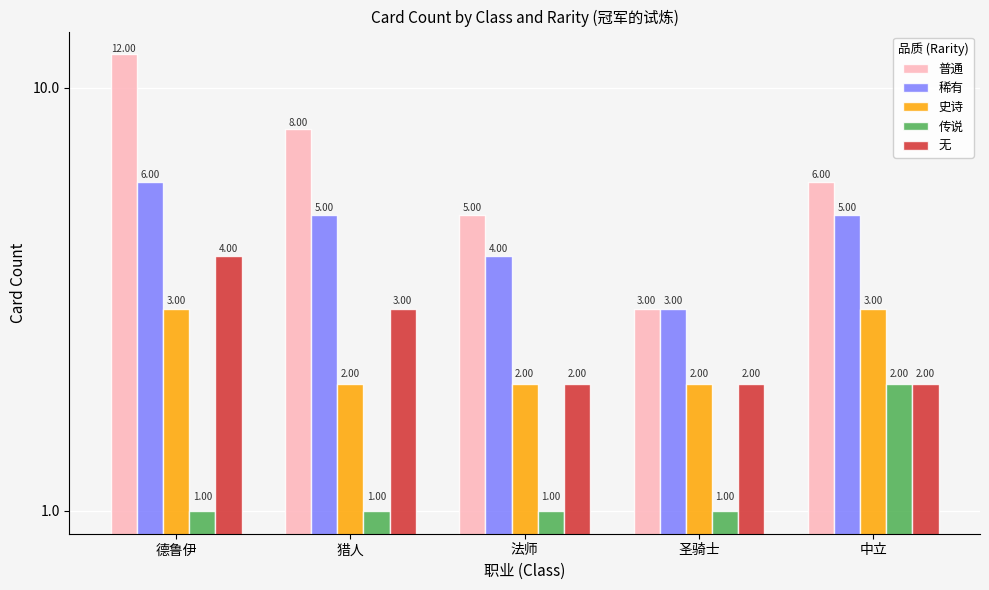

What is the value of the 稀有 bar at the 4th from the left?

3